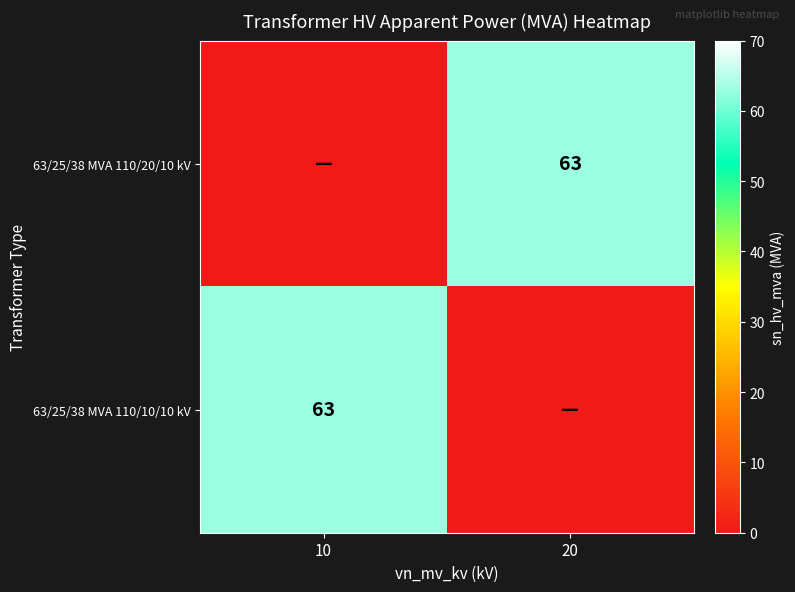

Between 20 and 10, which is larger?

20